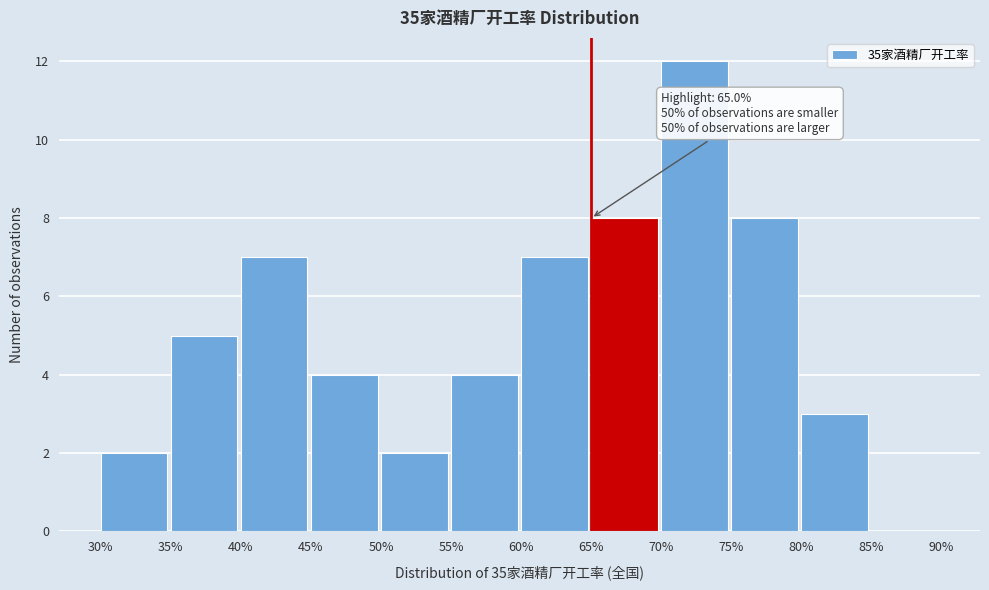

Over which range of the x-axis is the bar tallest?

70% to 75%